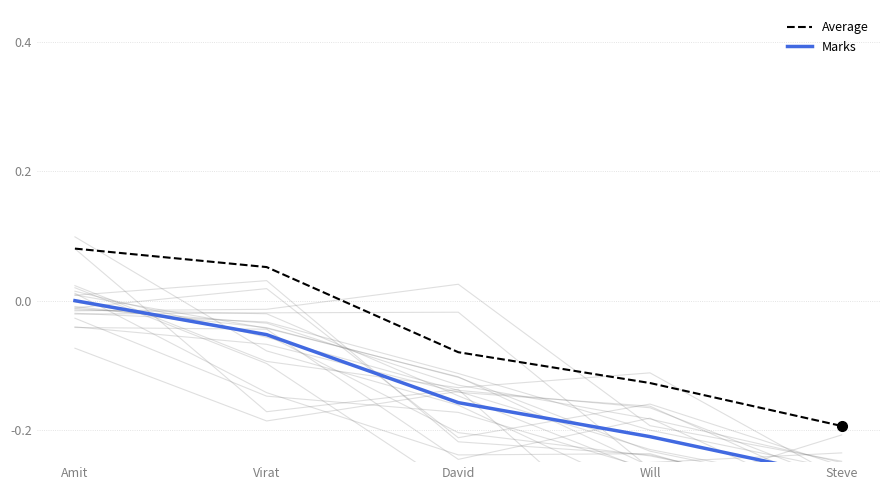

True or false: Average and Marks intersect in this chart.

False